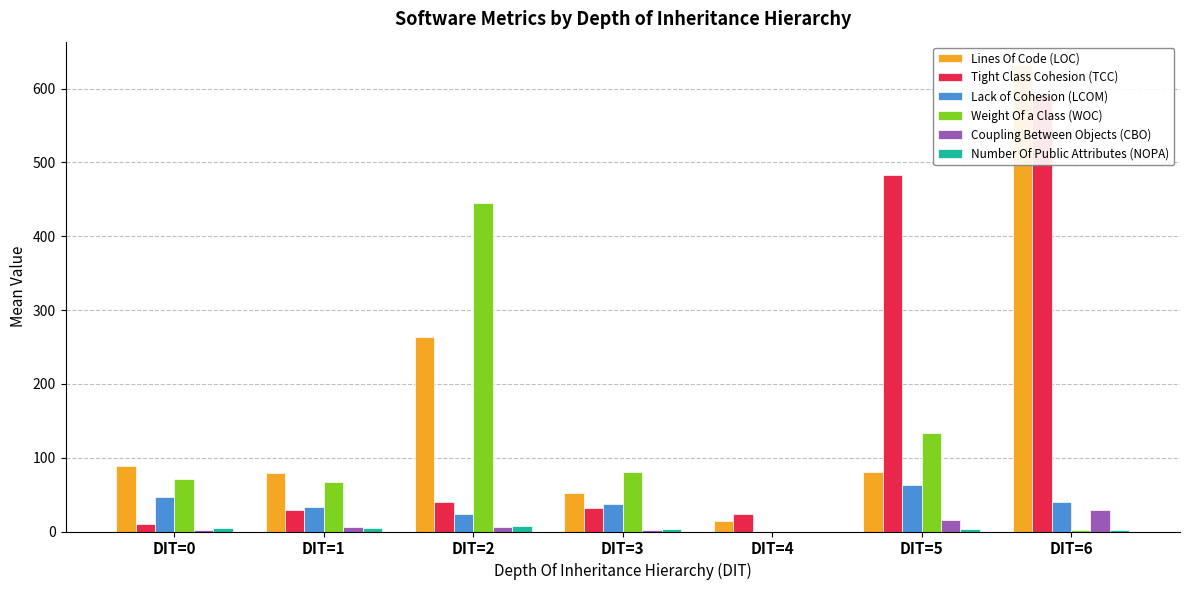

The value of Lack of Cohesion (LCOM) at DIT=0 is 69.4. True or false?

False